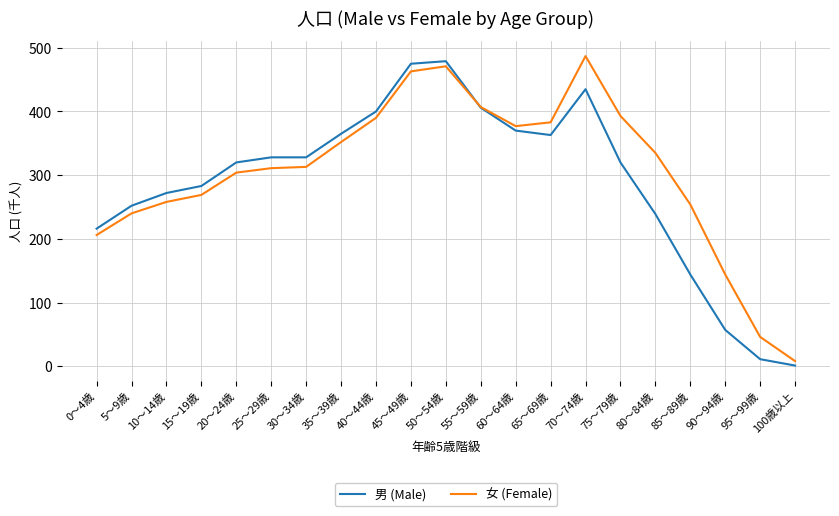

Which series changed the most between 55～59歳 and 85～89歳?

男 (Male)